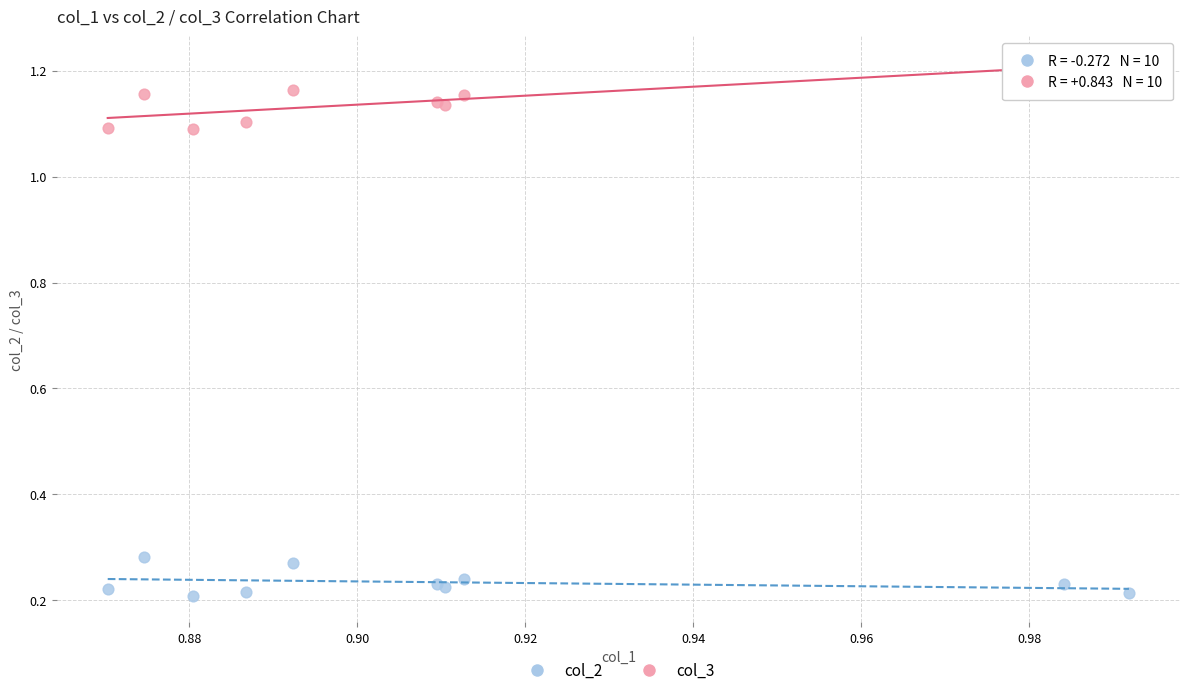

Which series contains the highest Y value?

col_3